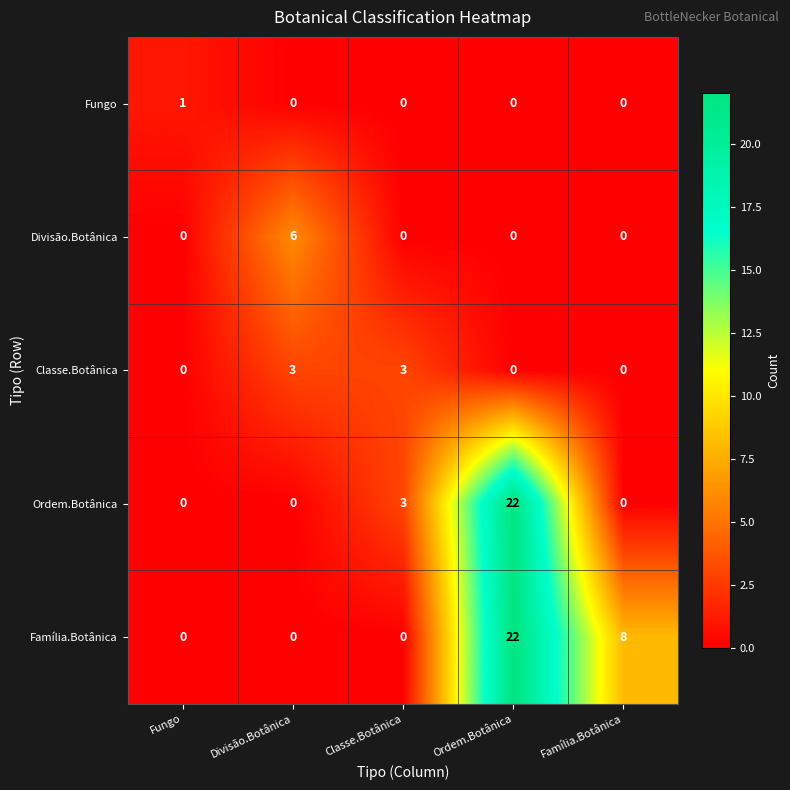

True or false: Ordem.Botânica has a value of -11 at Família.Botânica.

False